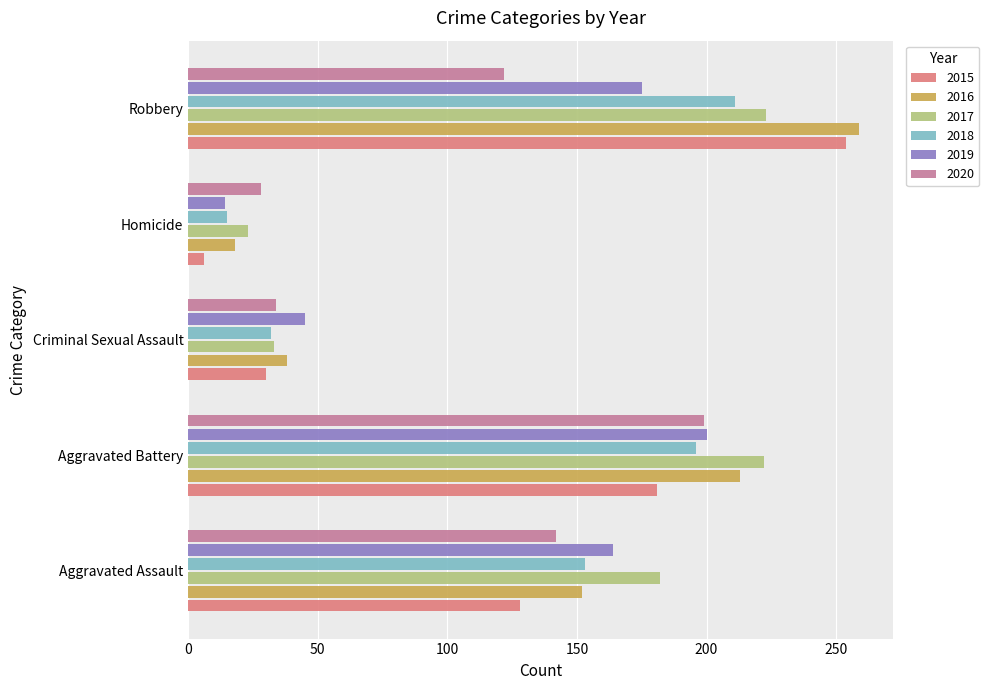

What is the approximate value of 2016 at Aggravated Battery, to the nearest 50?

200